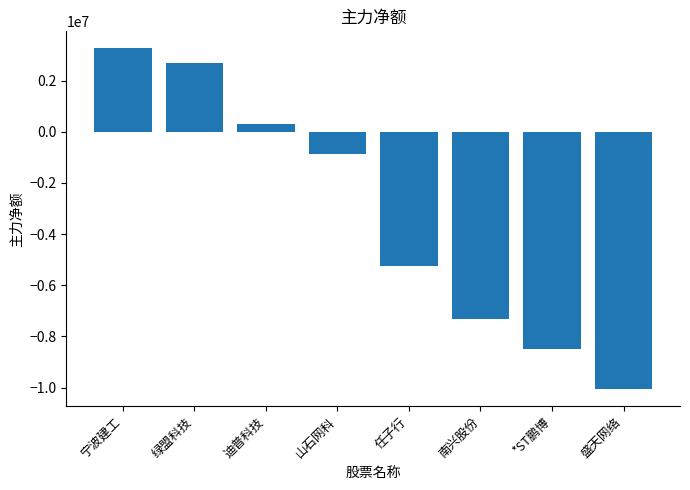

The chart shows a value of 2675646 at 绿盟科技. True or false?

True